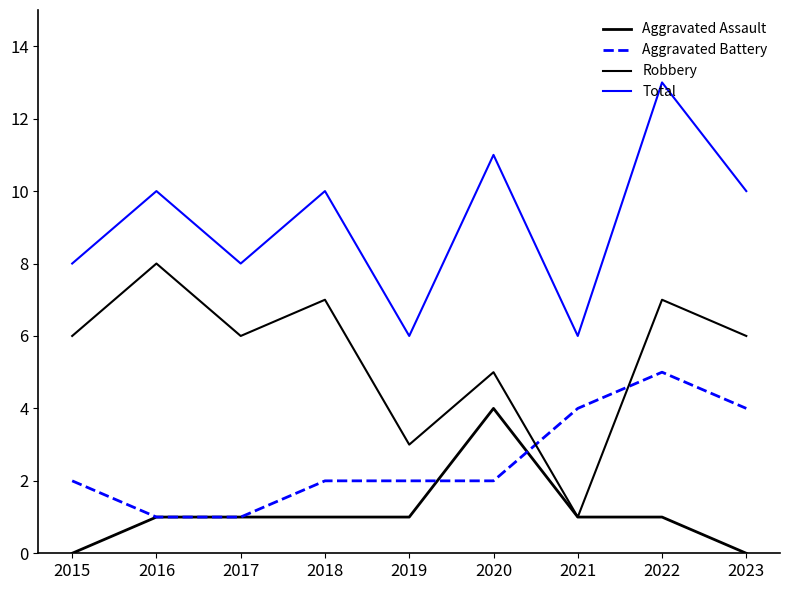

Rank the series by their maximum value, from lowest to highest.

Aggravated Assault, Aggravated Battery, Robbery, Total